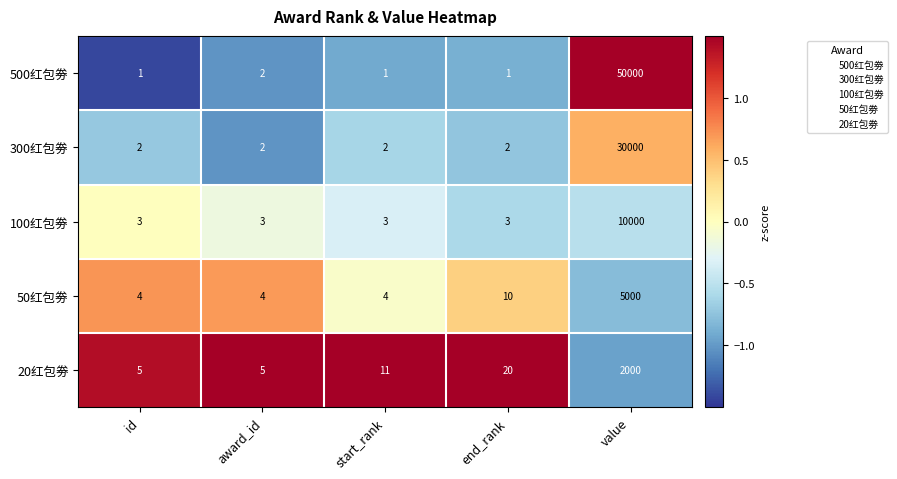

Which series has the widest spread of values?

500红包劵